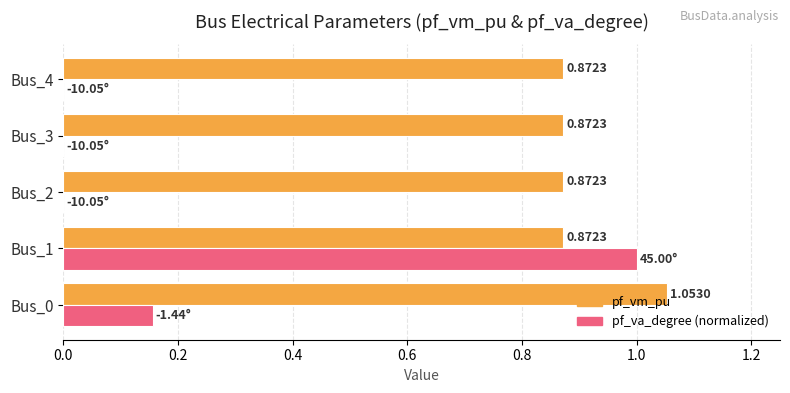

Between Bus_1 and Bus_3, which series saw the biggest shift?

pf_va_degree (normalized)